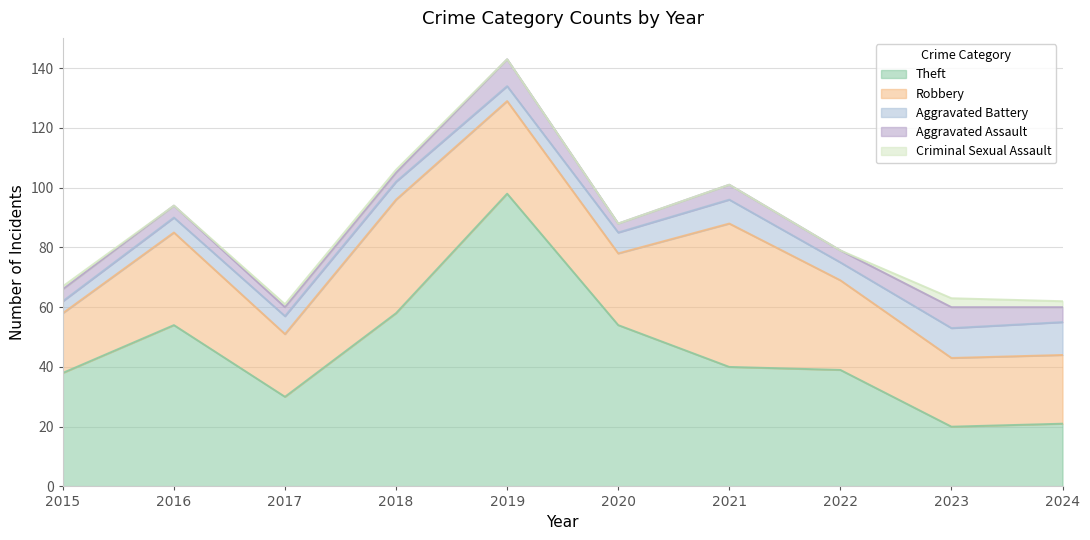

At which label is Aggravated Battery closest to 7?

2020